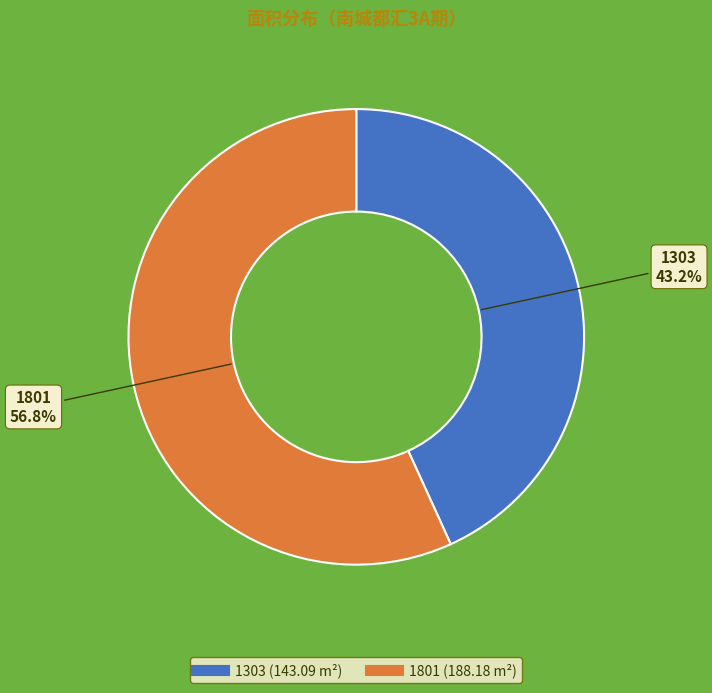

Rank the categories by value from highest to lowest.

1801, 1303